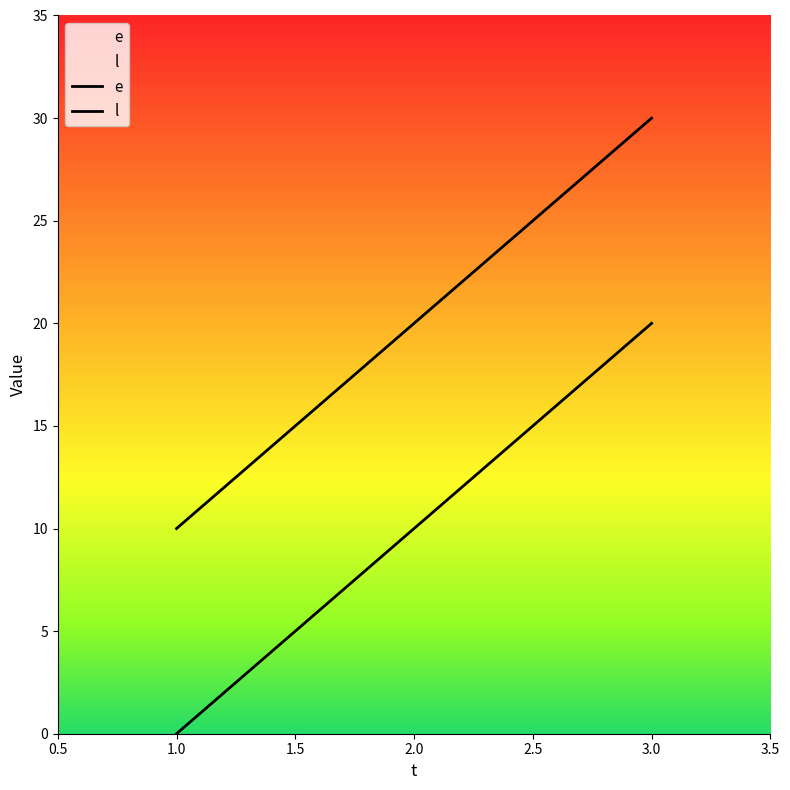

What is the difference between the maximum and minimum values in the l series?

20